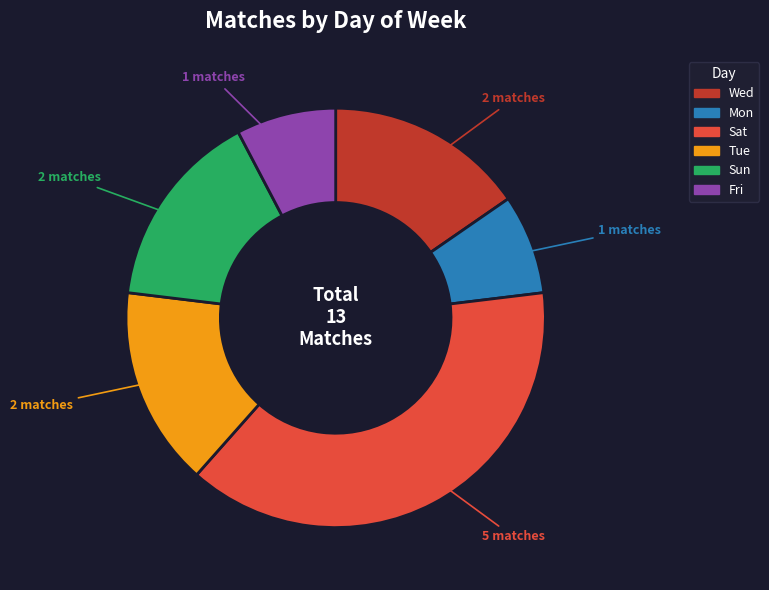

Is it true that Sat is 38% of the pie?

True